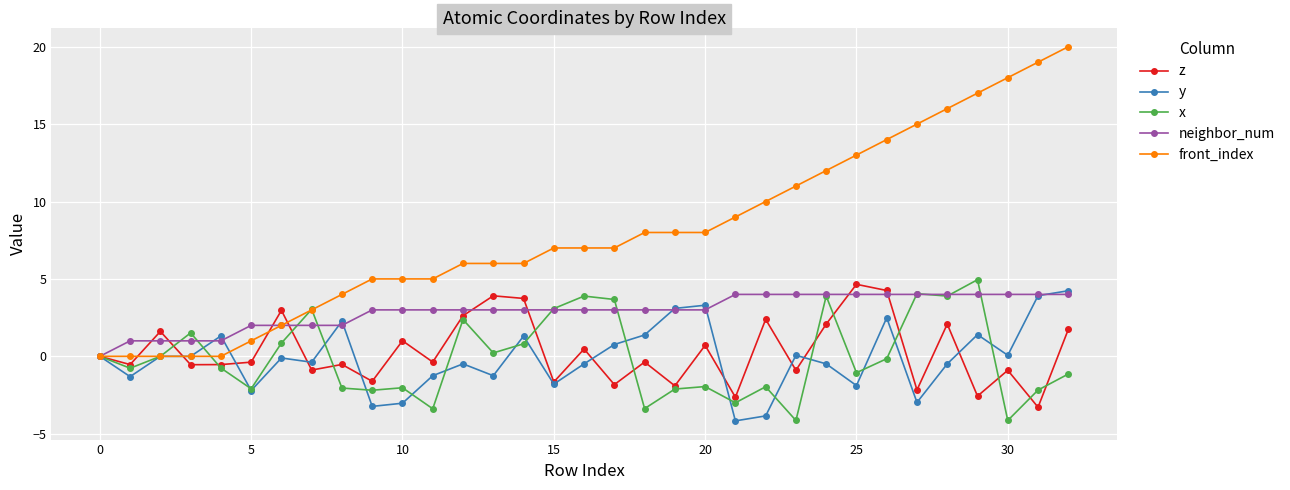

True or false: x has more than 1 points higher than both neighbors.

True